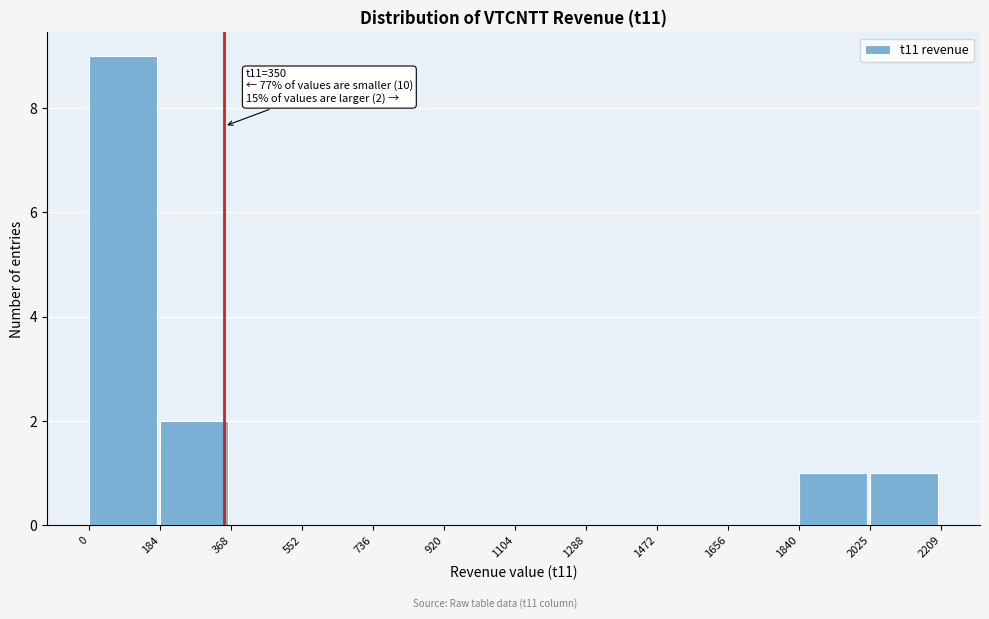

Which range on the x-axis has the tallest bar?

0 to 184